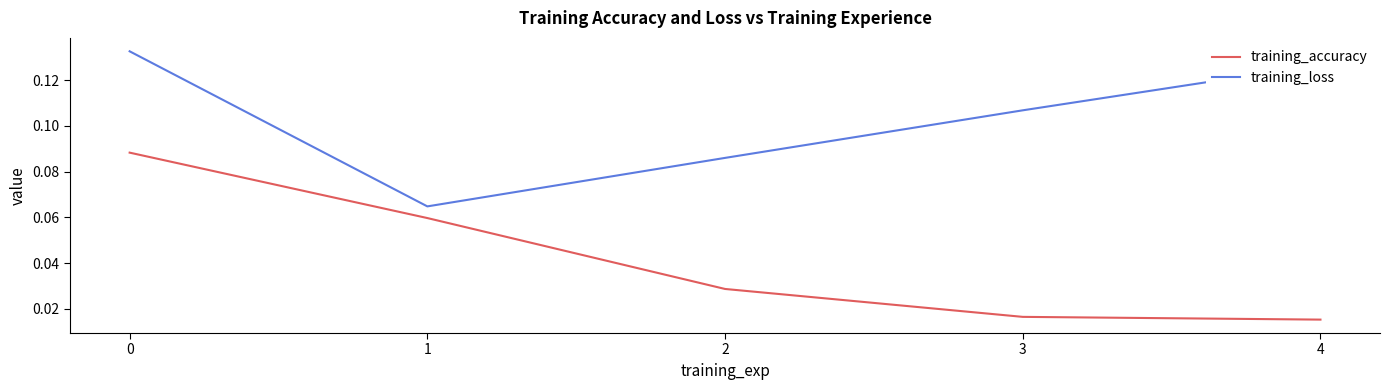

Rank the series at 2 from lowest to highest value.

training_accuracy, training_loss